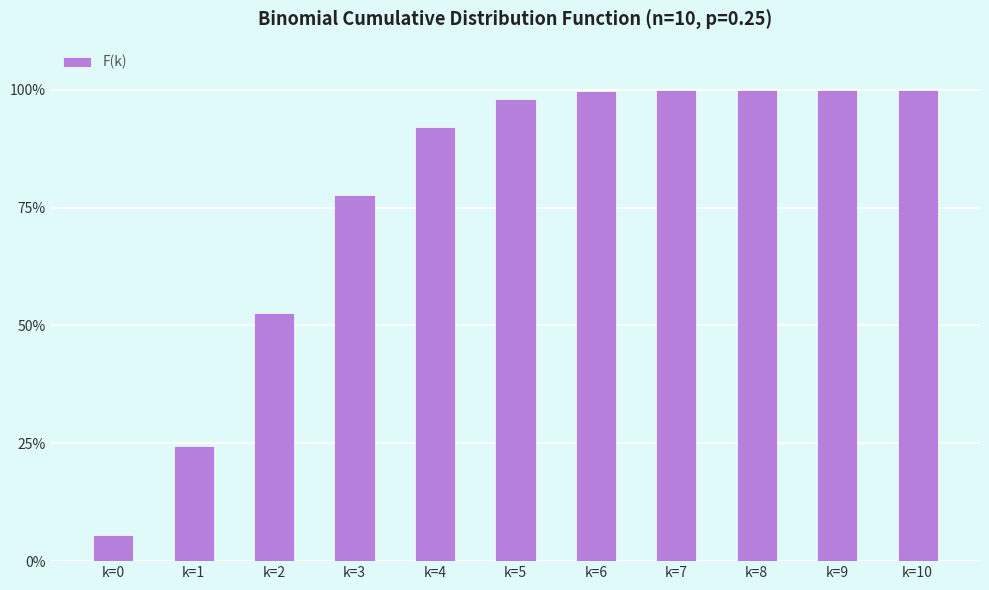

What is the minimum value shown in the chart?

0.1